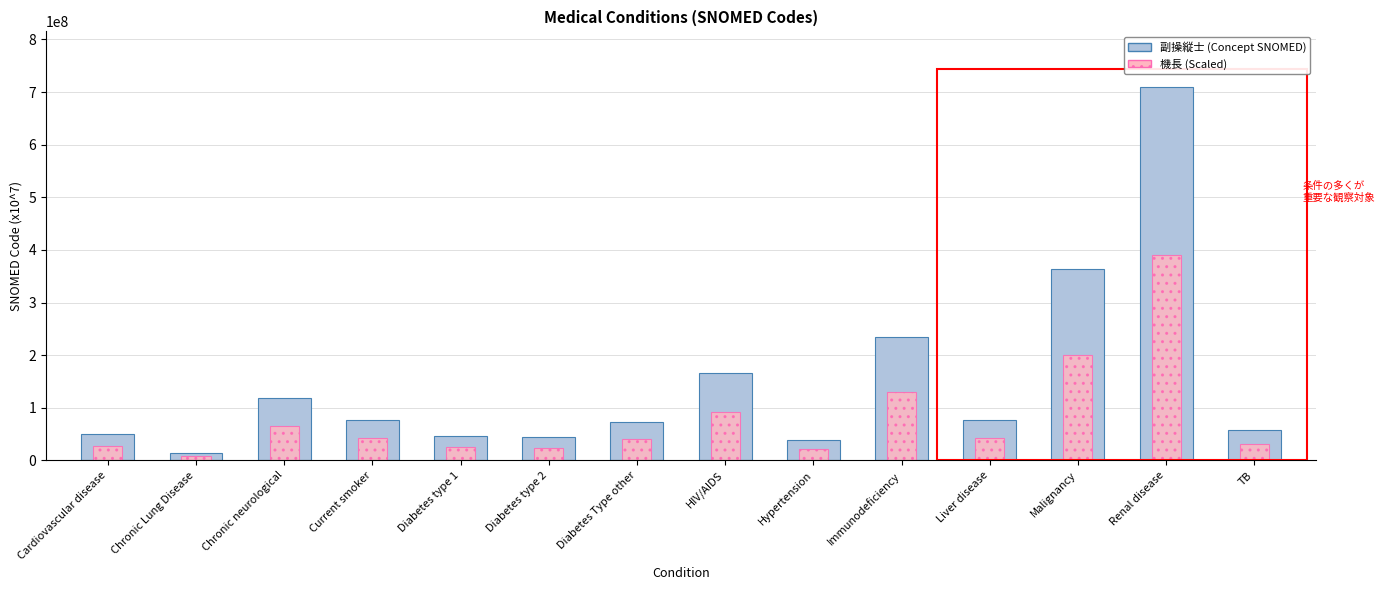

At which label does Concept (SNOMED Code) reach its minimum?

Chronic Lung Disease